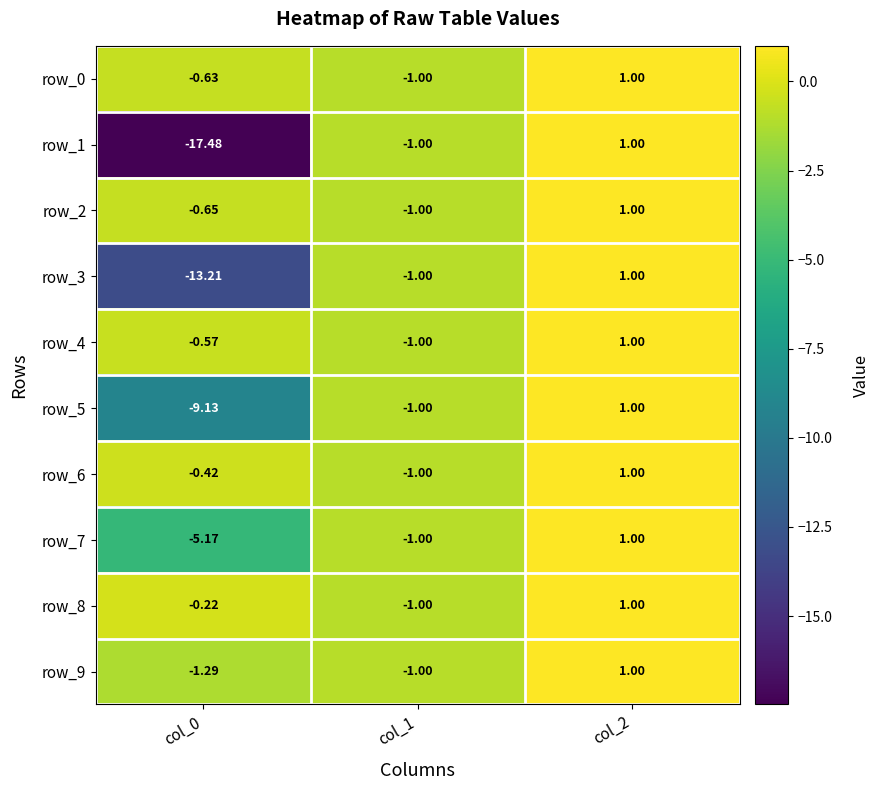

The value of row_7 at col_0 is -2.5. True or false?

False